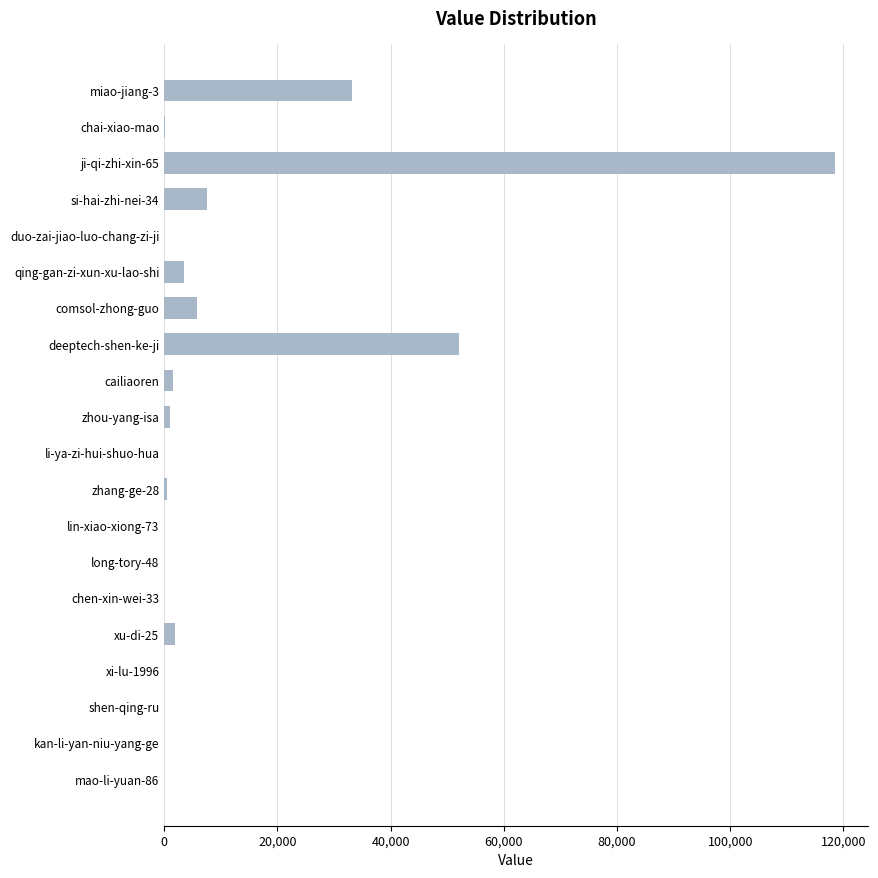

Which category has the highest value across all series?

ji-qi-zhi-xin-65